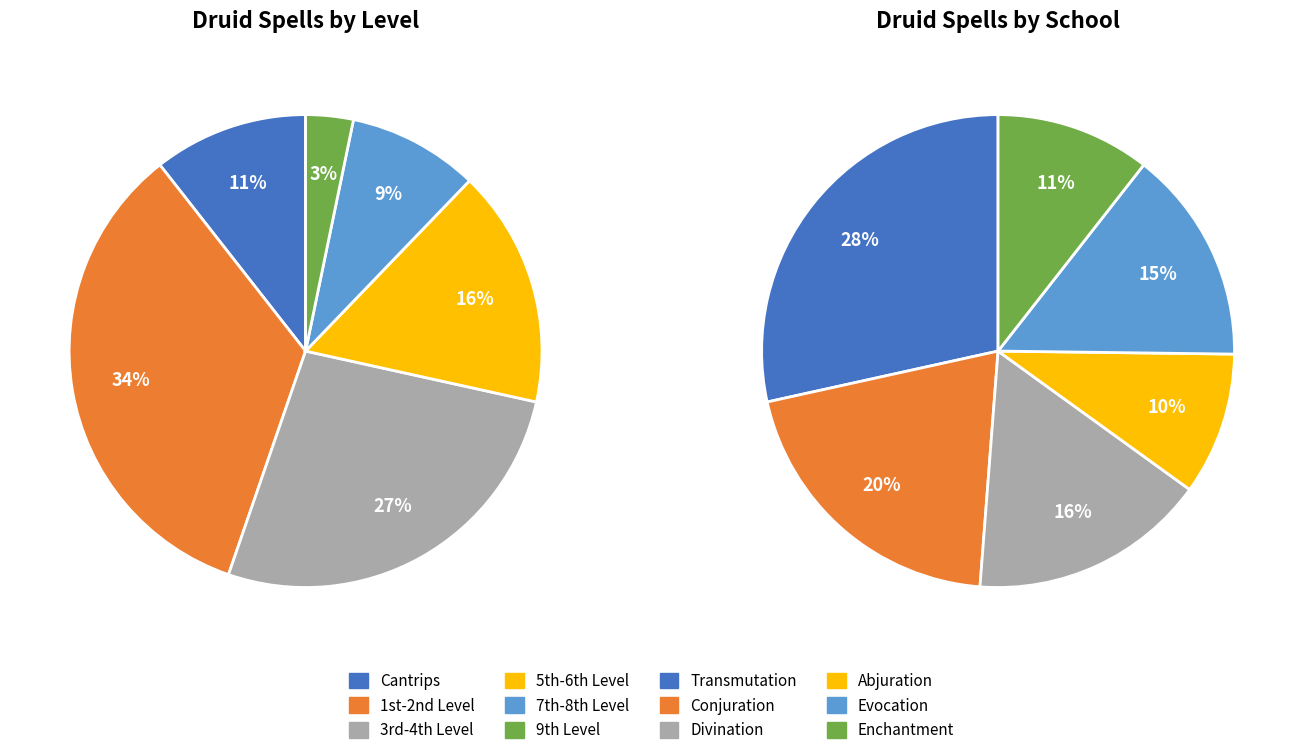

Does any single category account for the majority?

No